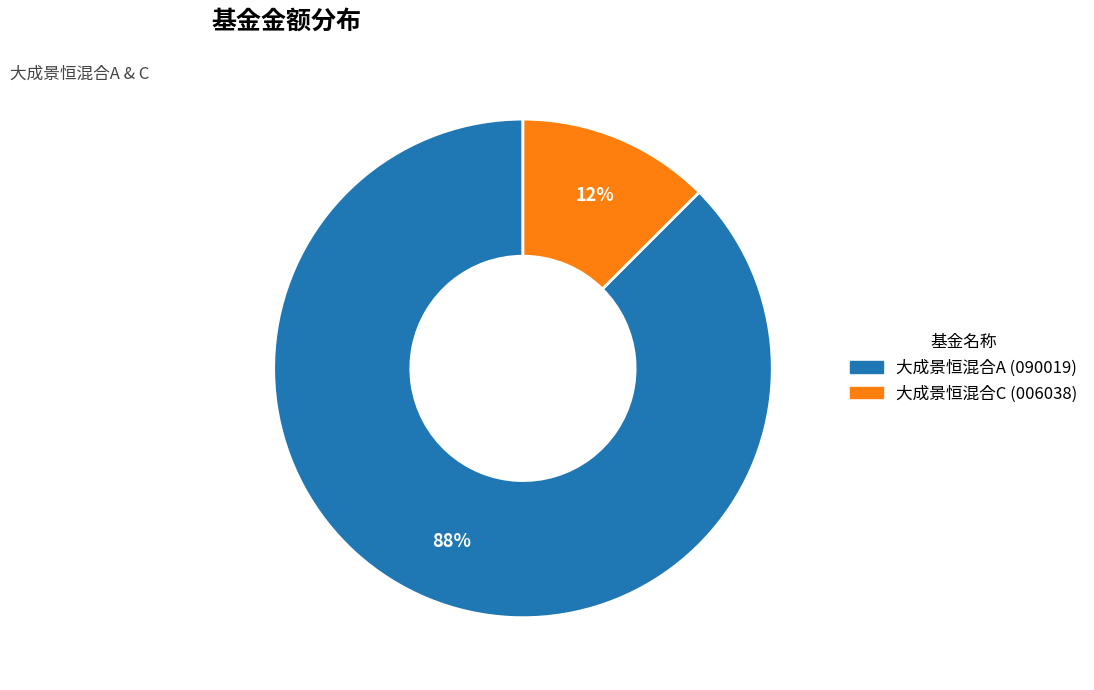

What is the smallest slice in the pie chart?

大成景恒混合C